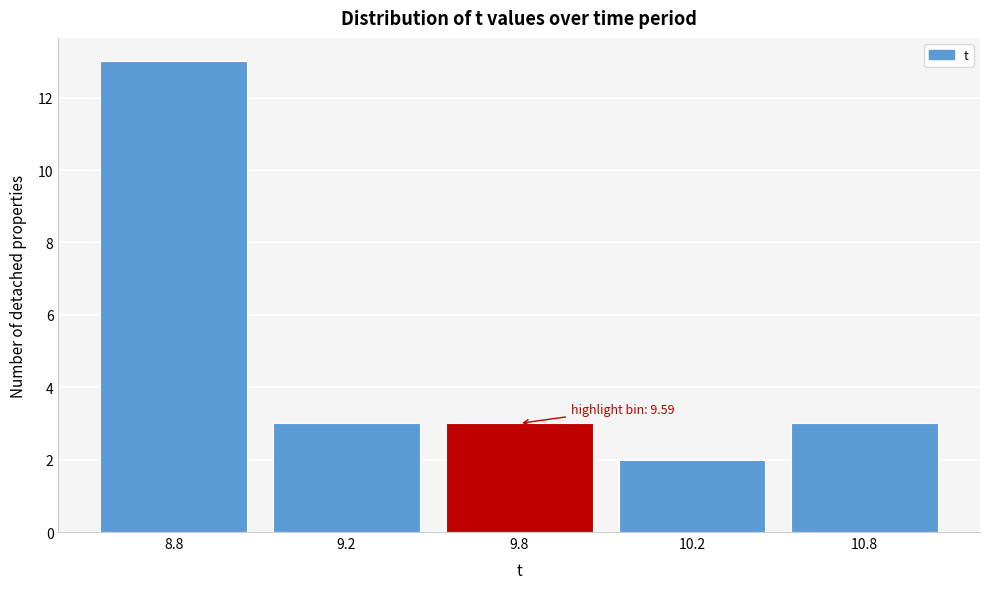

Reading left to right, transcribe all the data shown in this chart.

8.8=13	9.2=3	9.8=3	10.2=2	10.8=3